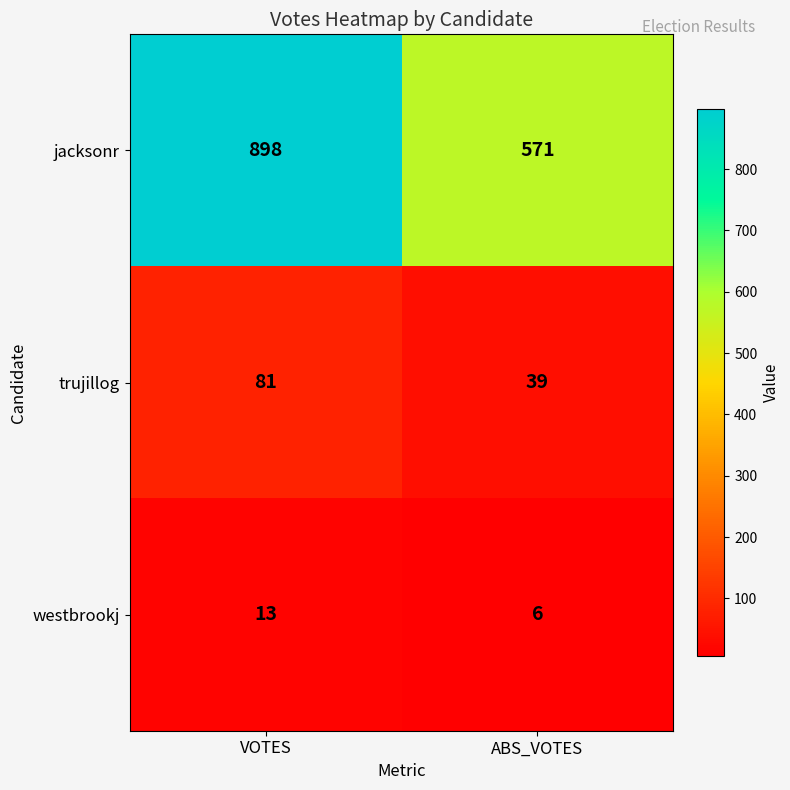

What is the average value of the trujillog series?

60